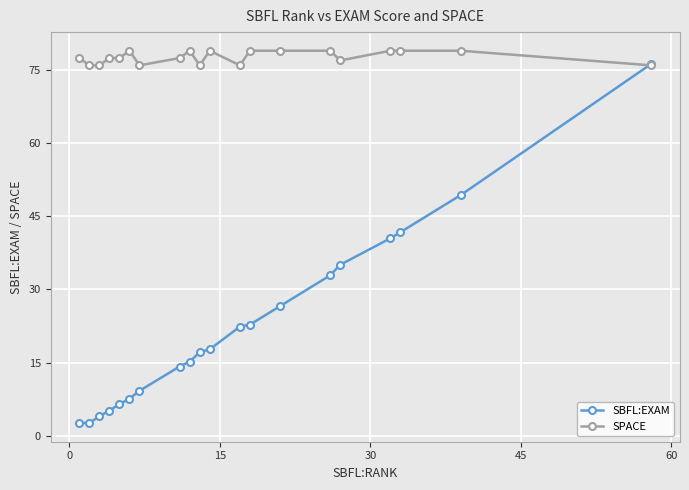

What is the maximum value shown in the chart?

79.0